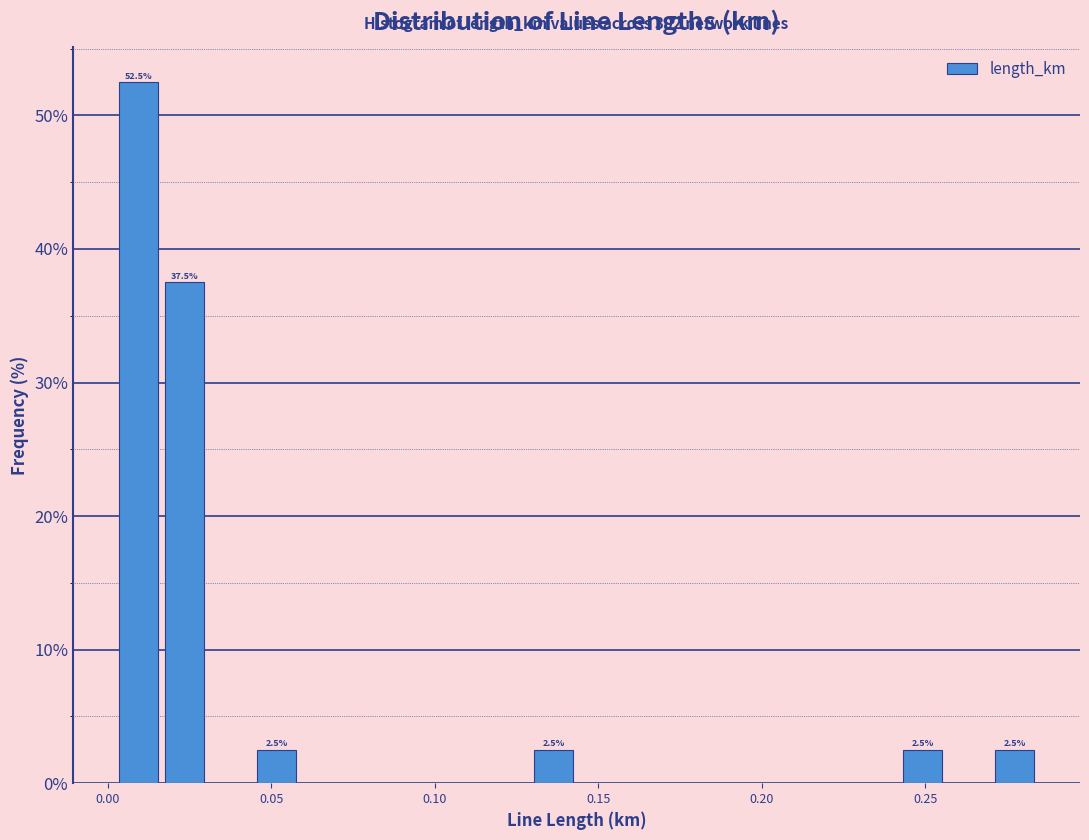

Around what value on the x-axis is the tallest bar? Give the approximate position of its centre, as read against the axis.

0.010